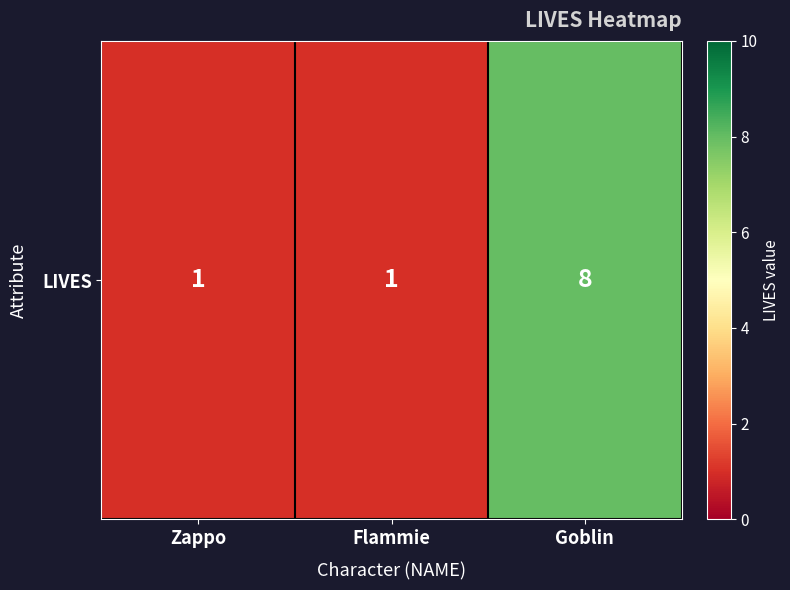

What is the average value?

3